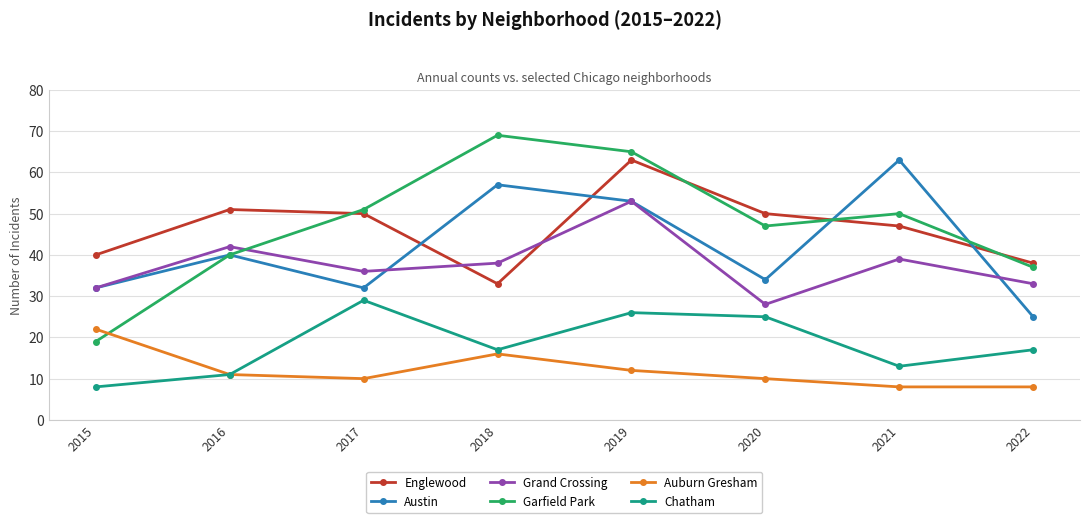

True or false: Chatham and Grand Crossing intersect in this chart.

False